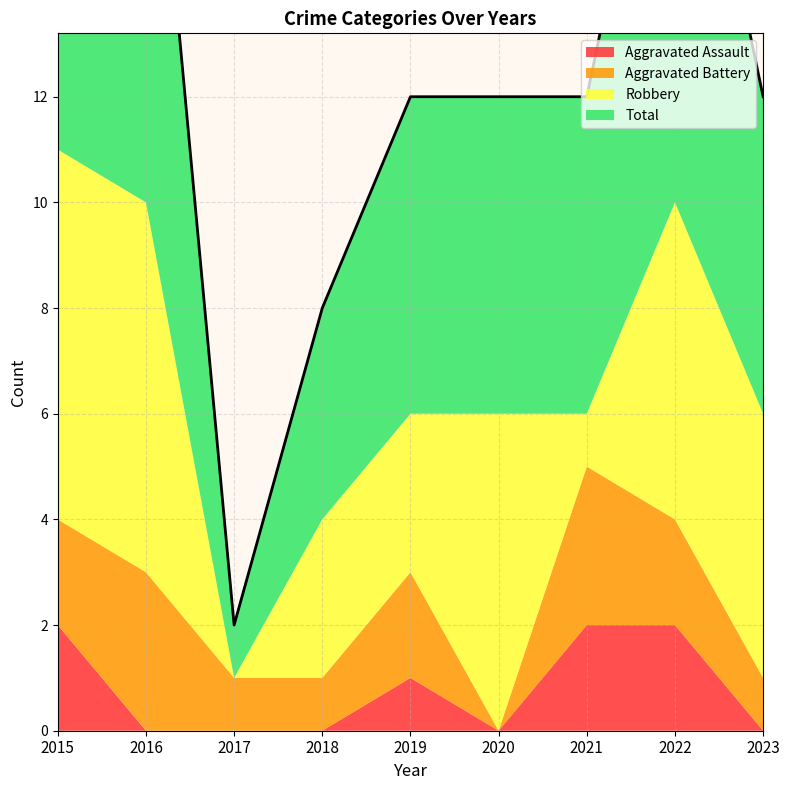

Between which two adjacent categories do Robbery and Aggravated Battery first intersect?

2016 and 2017